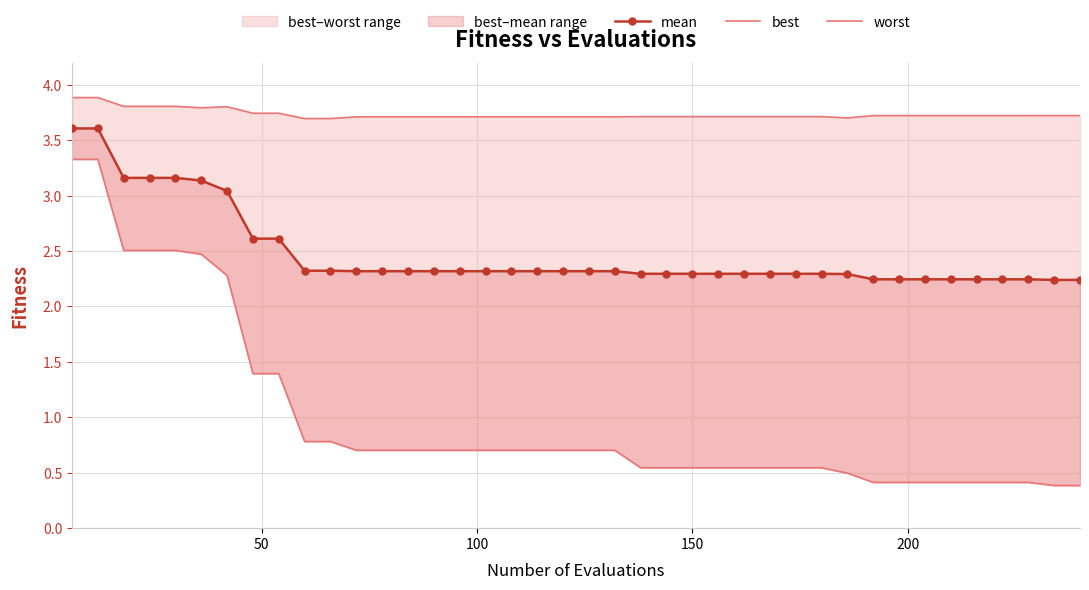

True or false: best and worst cross at least once.

False